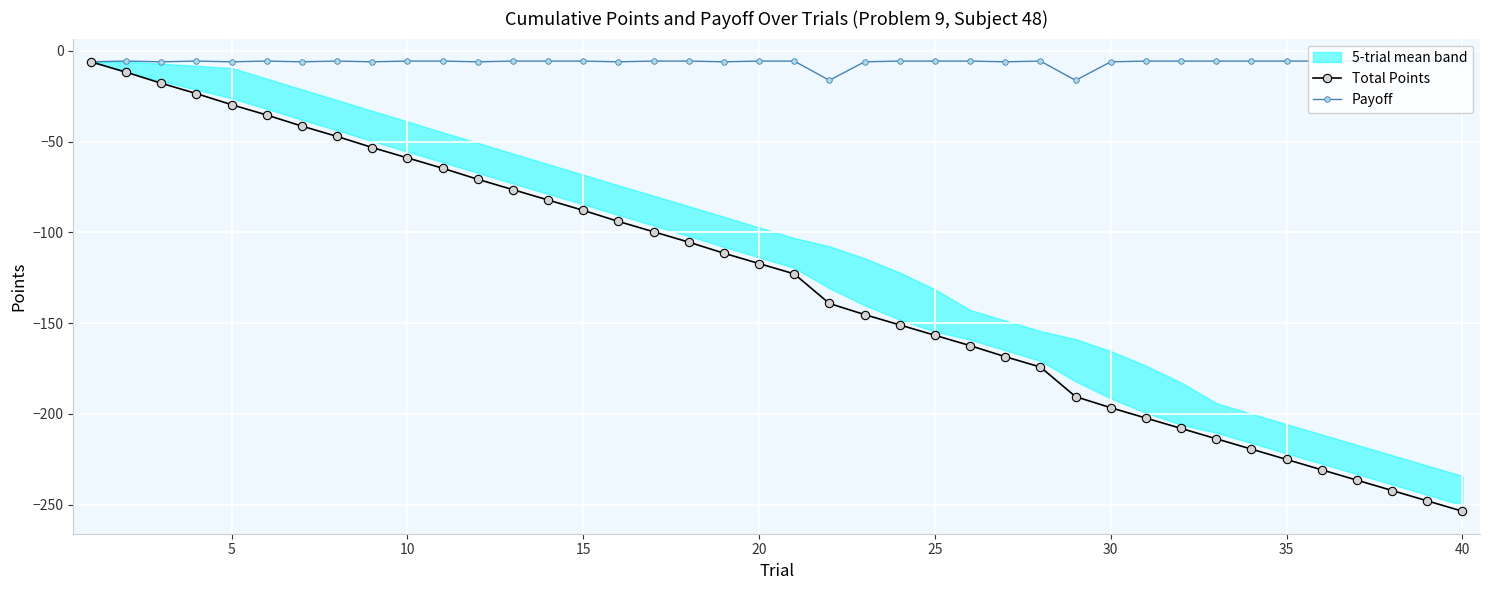

The value of Total Points at 5 is -51.0. True or false?

False